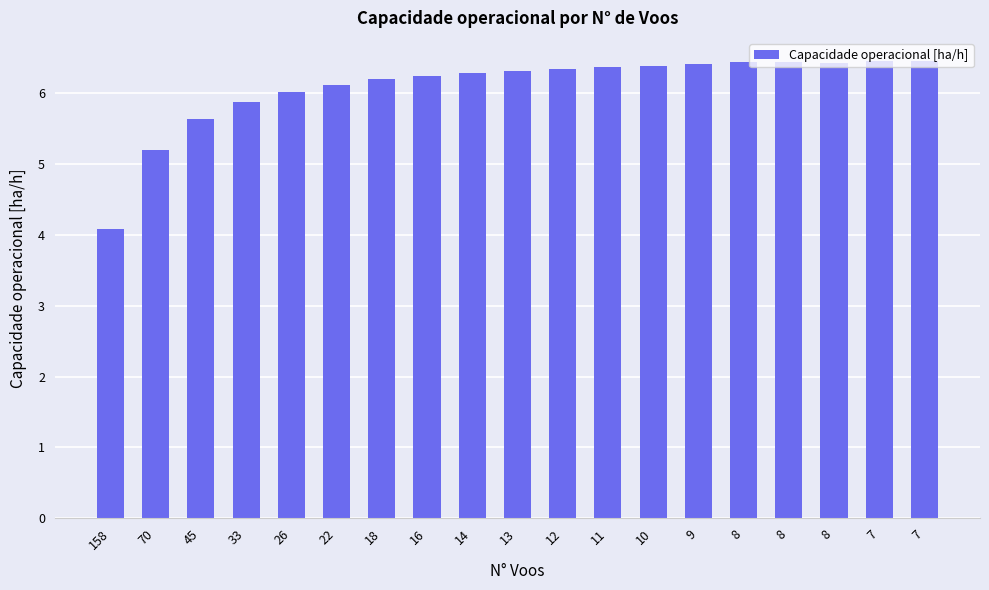

What is the average value?

6.1